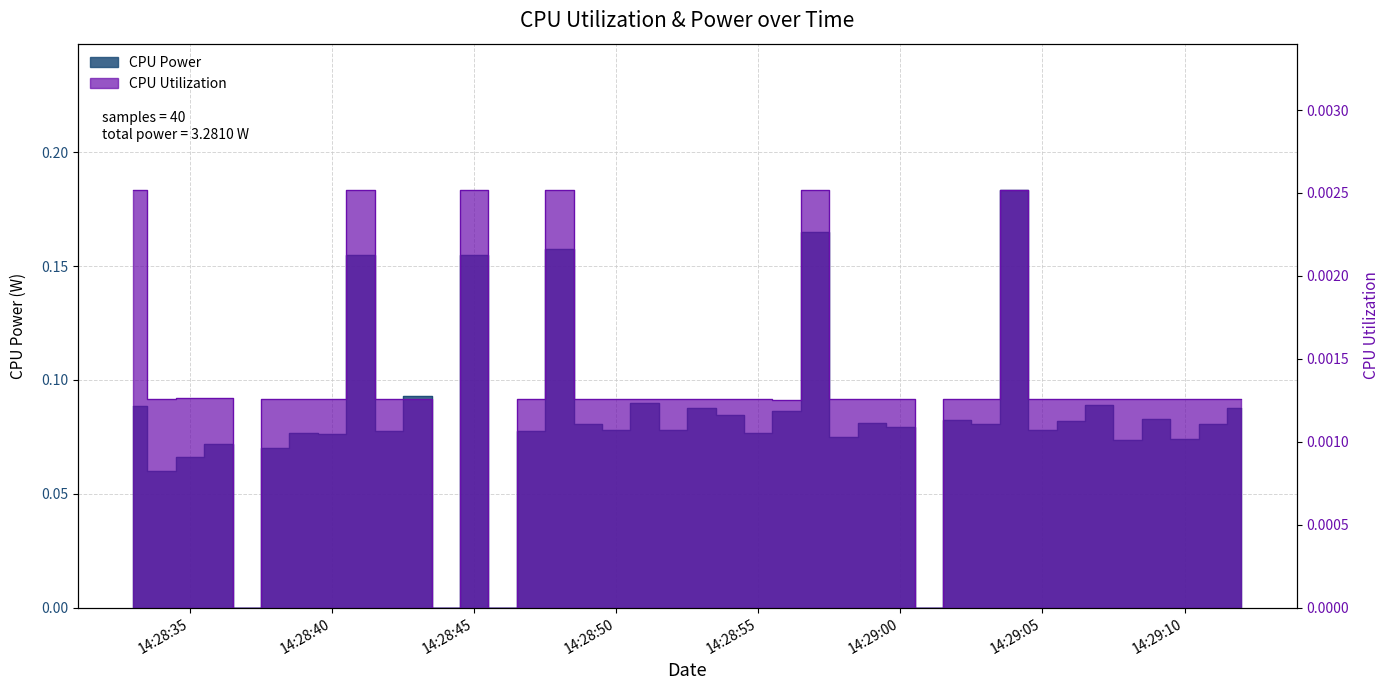

At which category does the chart reach its minimum across all series?

2025-03-24 14:28:37